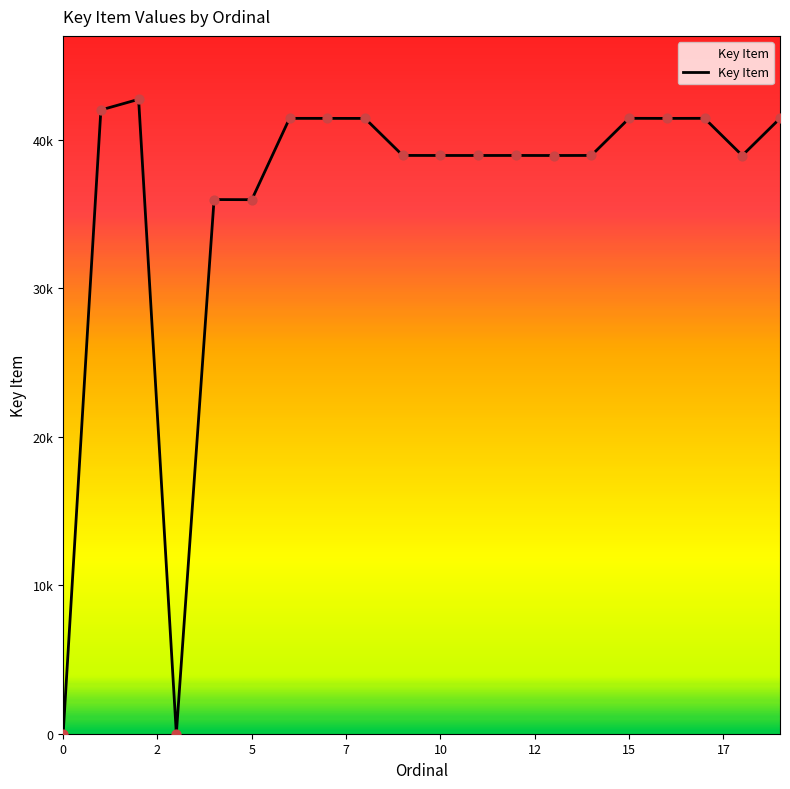

Does the chart have visible grid lines?

No